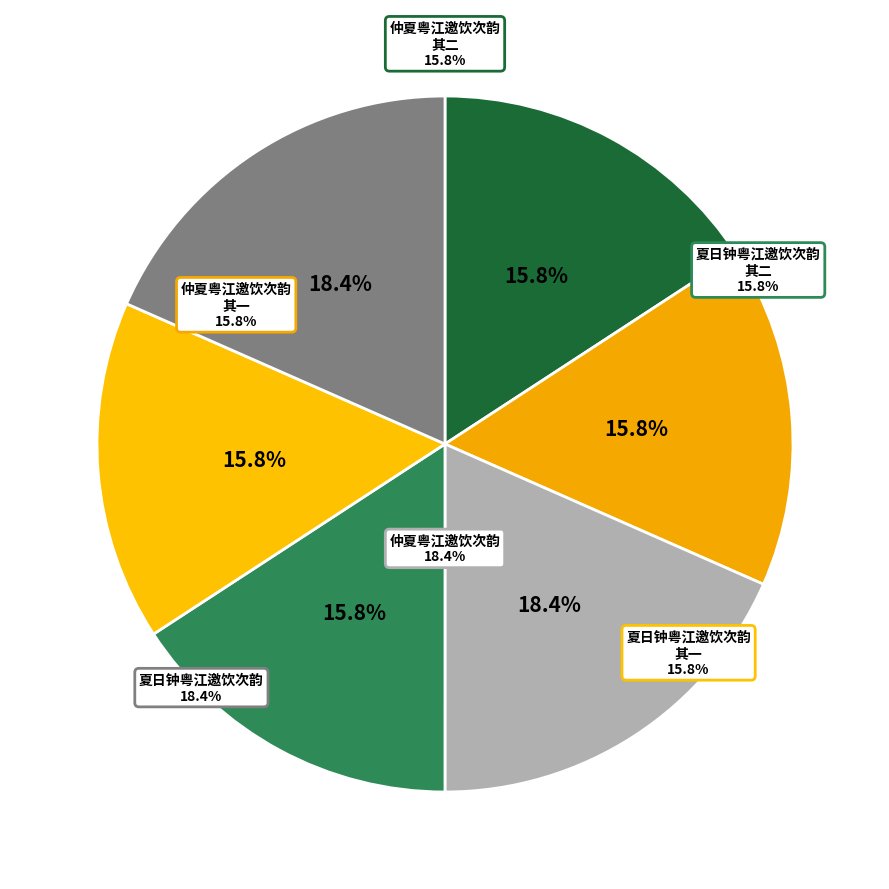

How much of the chart is everything except 夏日钟粤江邀饮次韵?

81.6%